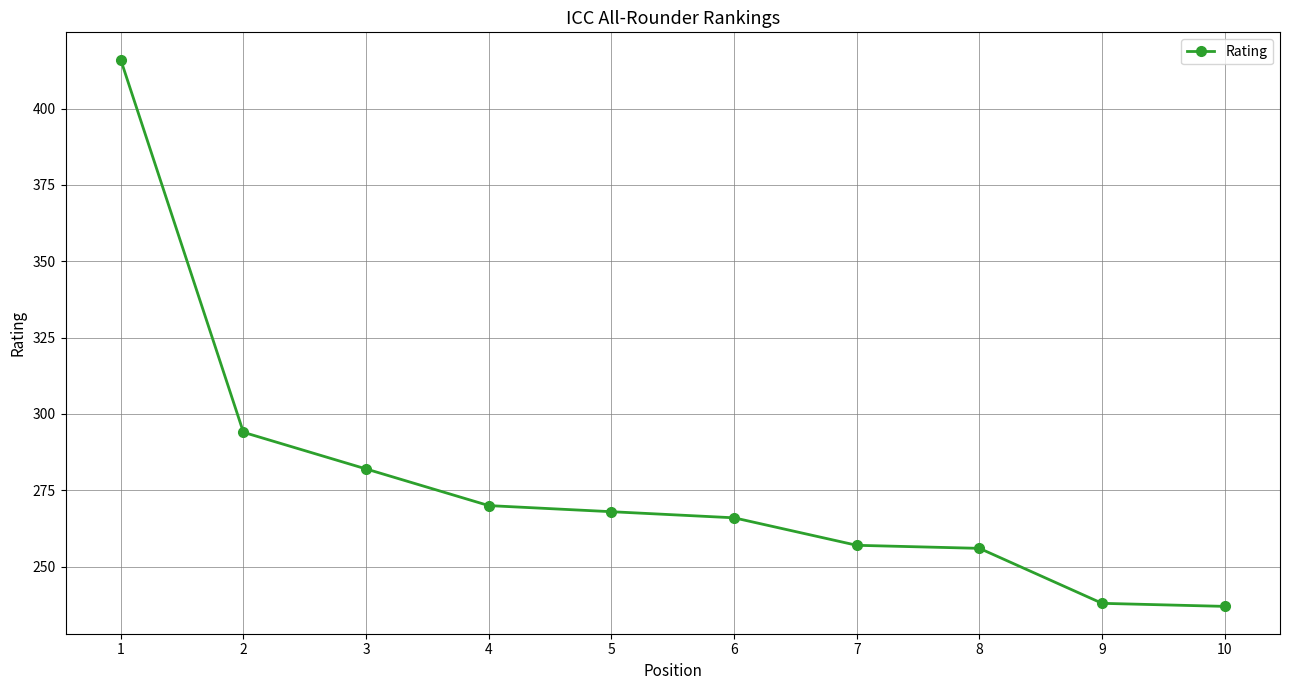

Which has a higher value, 9 or 5?

5